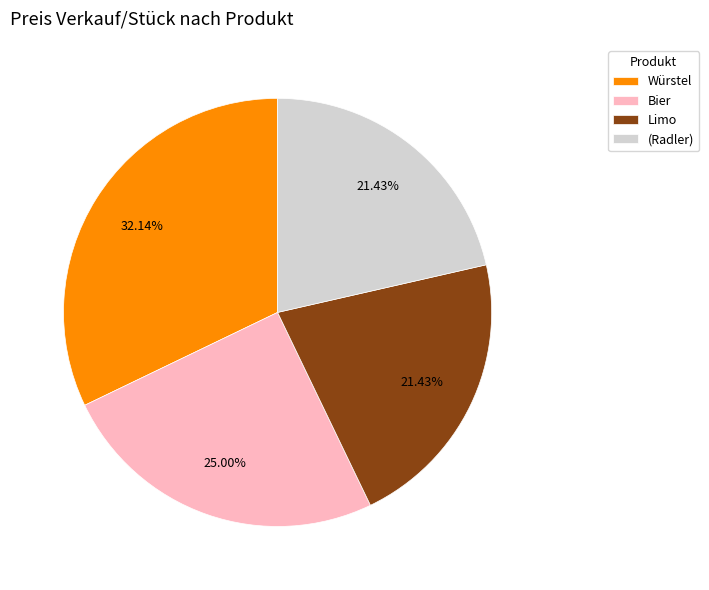

True or false: Limo accounts for 21% of the total.

True